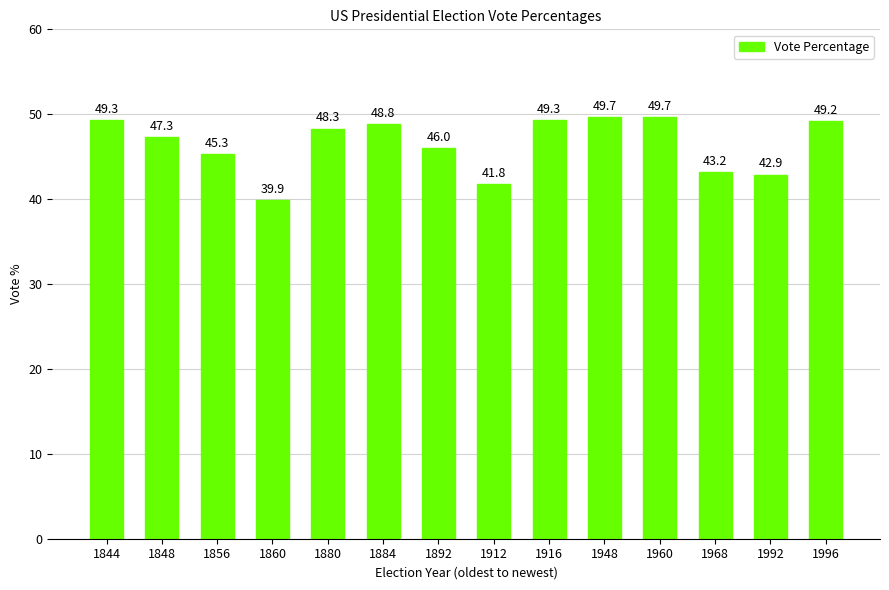

What is the minimum value shown in the chart?

39.9